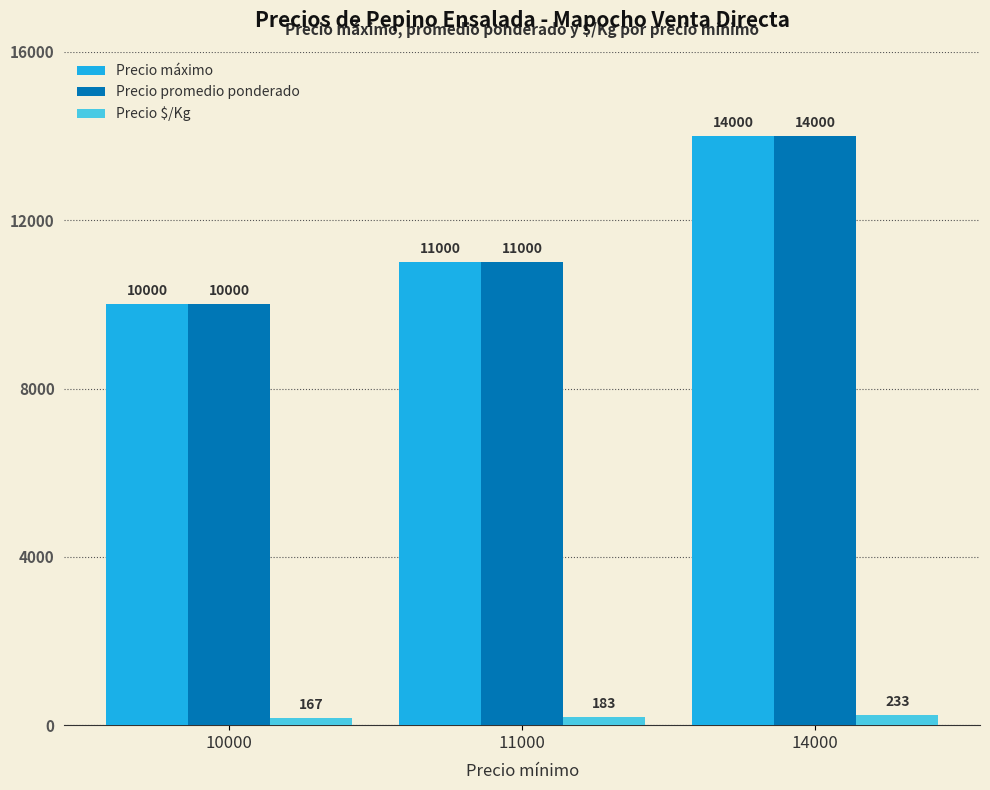

How many distinct data groups are displayed?

3